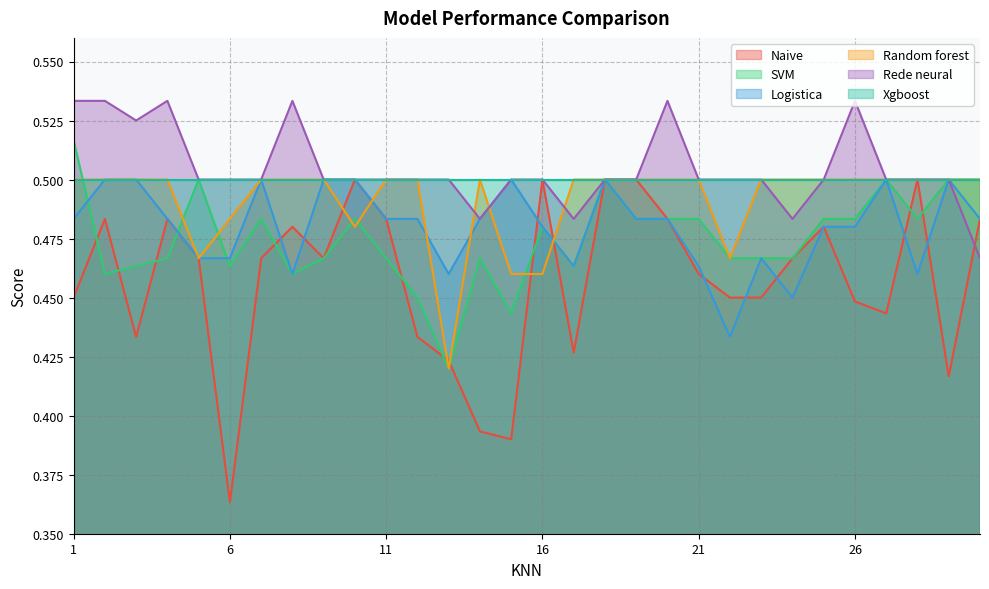

Which label corresponds to the smallest value in the chart?

6